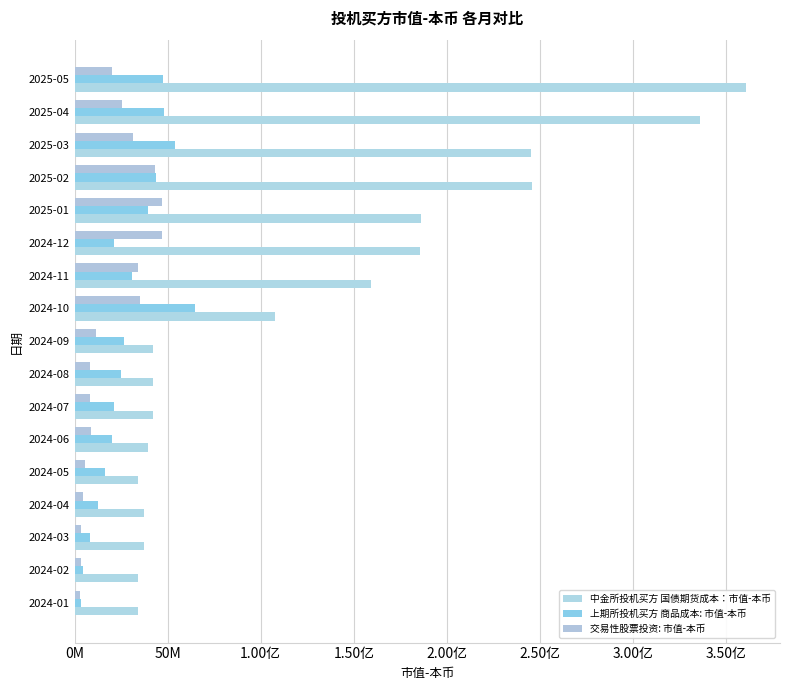

How many distinct data groups are displayed?

3